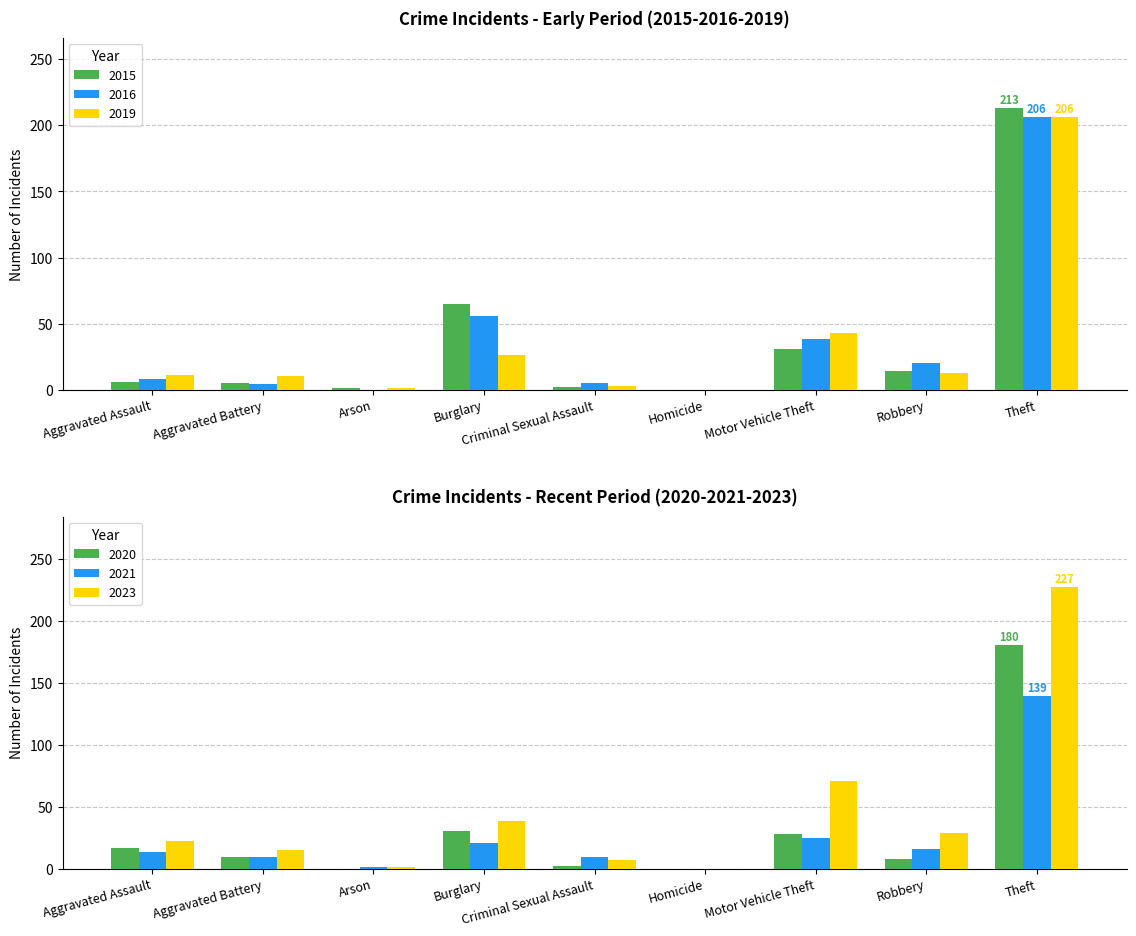

What is the average value of the 2015 series?

37